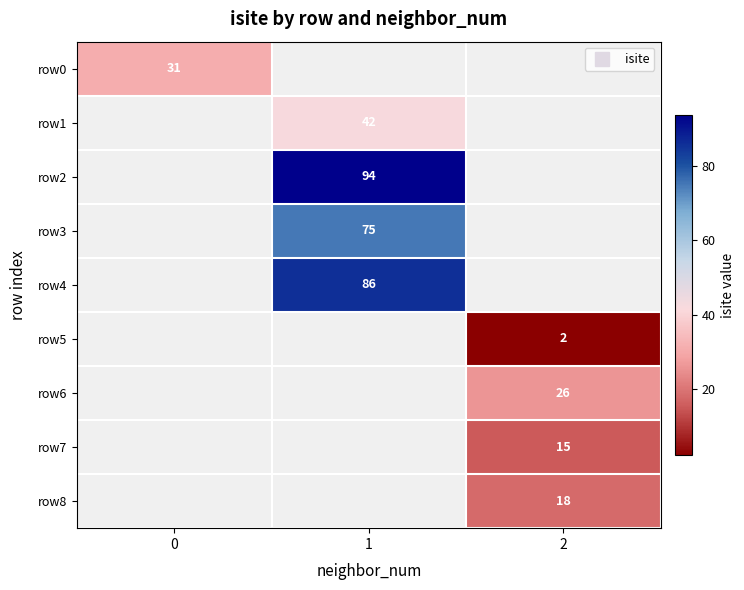

How many distinct data groups are displayed?

9